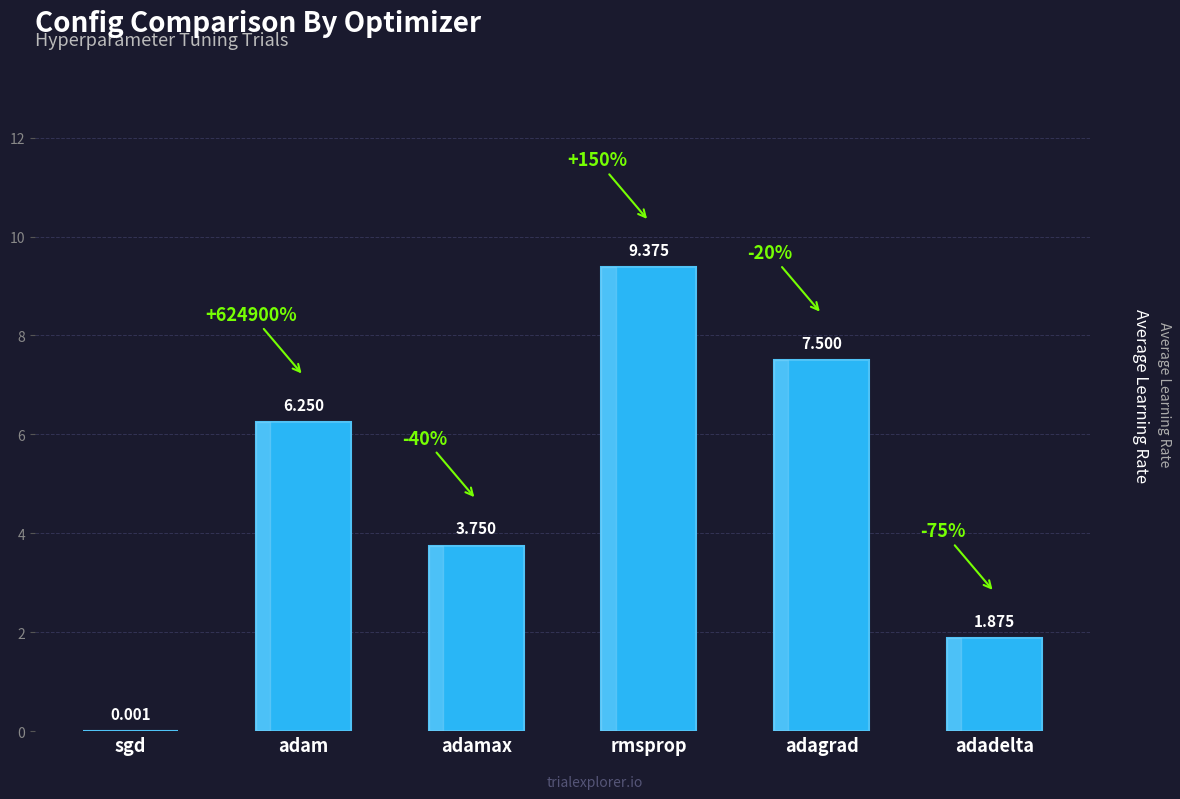

Count the number of values greater than 6.

3